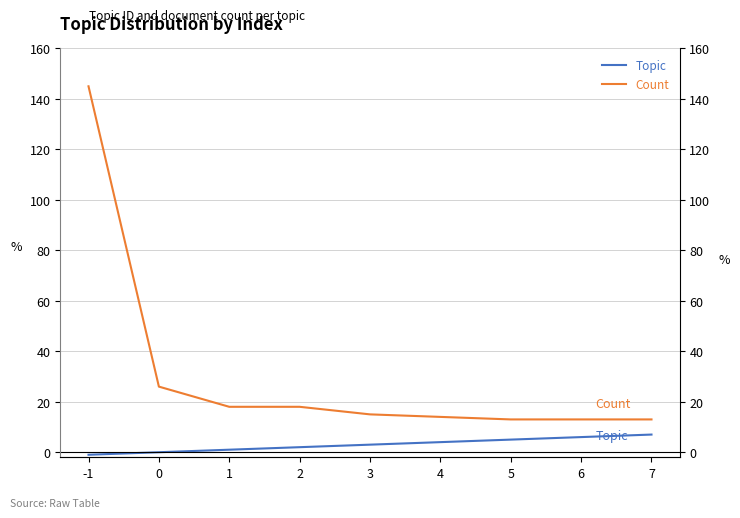

What is the difference between the highest and lowest values at -1?

146